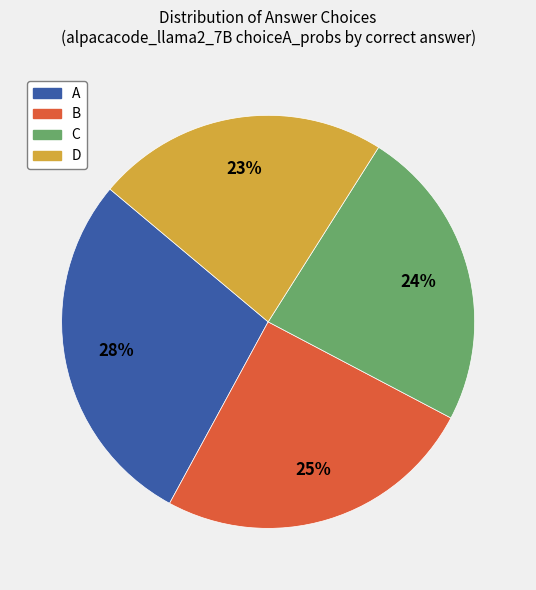

Is there any slice that represents more than half of the pie?

No